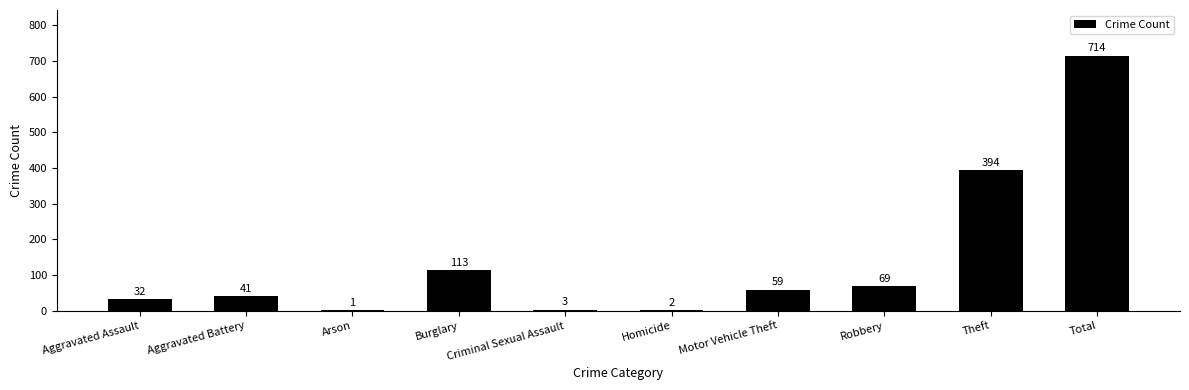

The chart shows a value of 69 at Robbery. True or false?

True